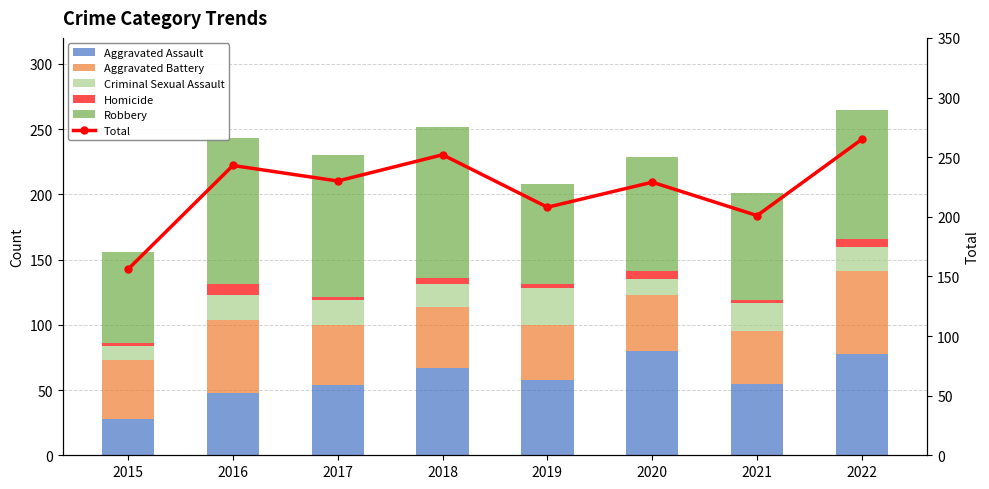

What is the difference between the maximum and second lowest values in the Aggravated Battery series?

21